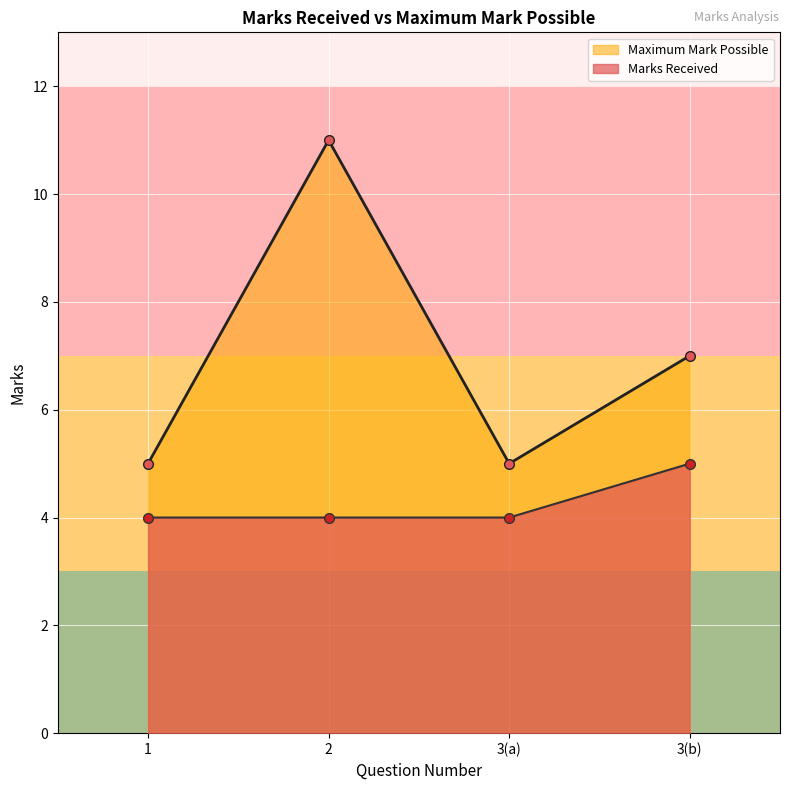

True or false: the data shows 5 at 3(b).

True